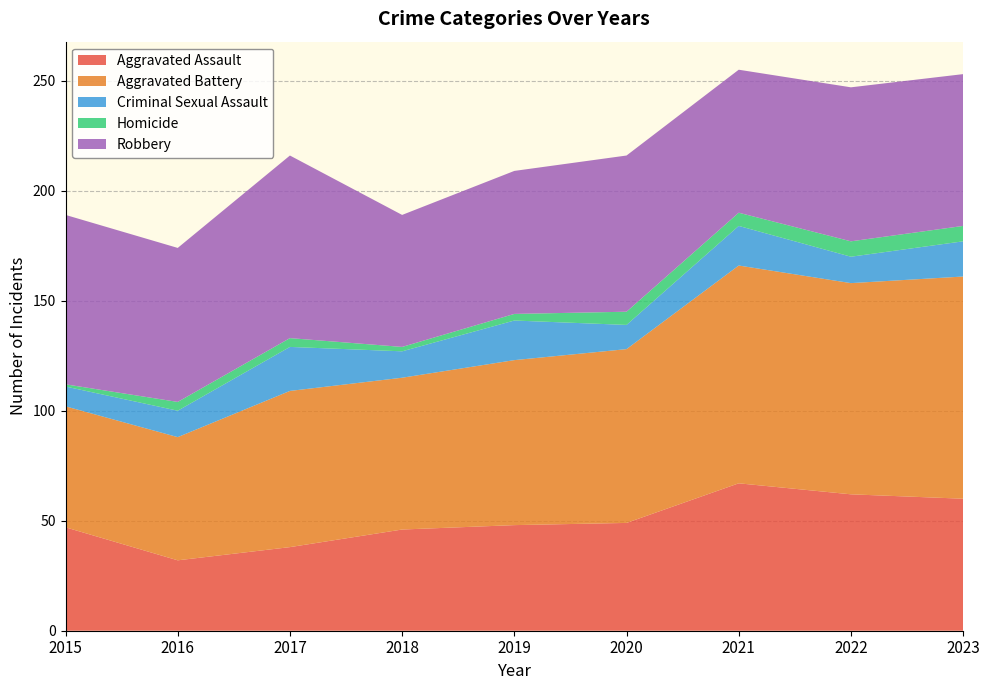

Reading right to left, list all the values displayed in this chart.

Aggravated Assault: 2023=60	2022=62	2021=67	2020=49	2019=48	2018=46	2017=38	2016=32	2015=47
Aggravated Battery: 2023=101	2022=96	2021=99	2020=79	2019=75	2018=69	2017=71	2016=56	2015=55
Criminal Sexual Assault: 2023=16	2022=12	2021=18	2020=11	2019=18	2018=12	2017=20	2016=12	2015=9
Homicide: 2023=7	2022=7	2021=6	2020=6	2019=3	2018=2	2017=4	2016=4	2015=1
Robbery: 2023=69	2022=70	2021=65	2020=71	2019=65	2018=60	2017=83	2016=70	2015=77